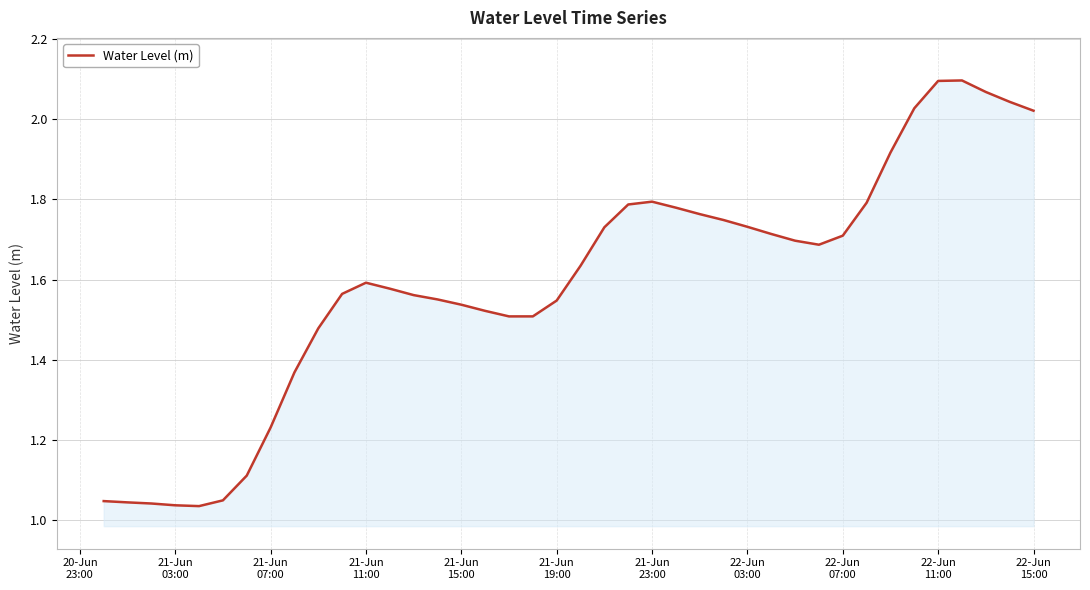

What is the sum of all values?

63.8